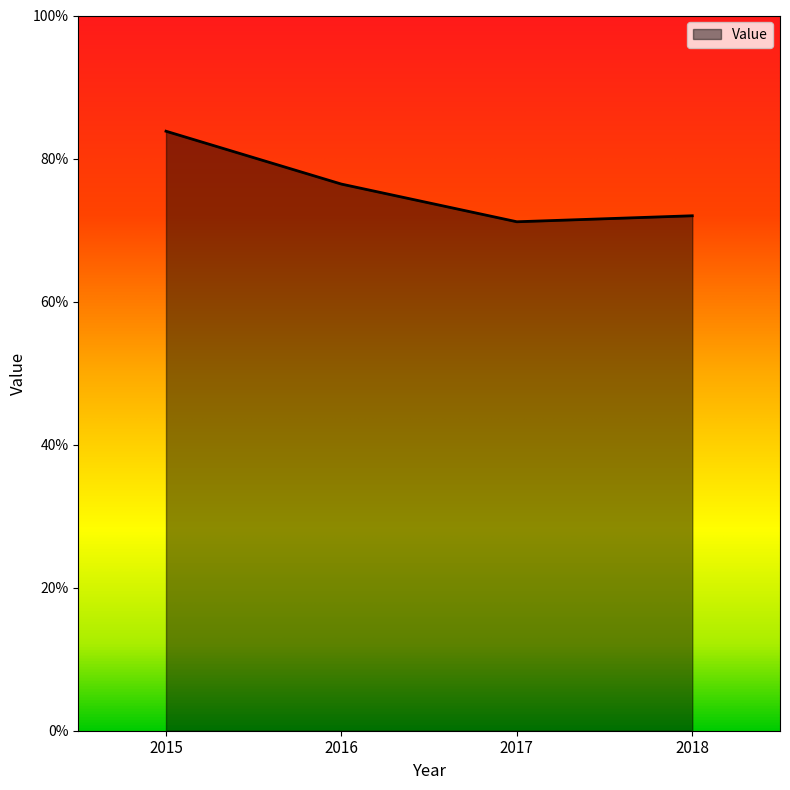

What is the sum of all values?

3.0